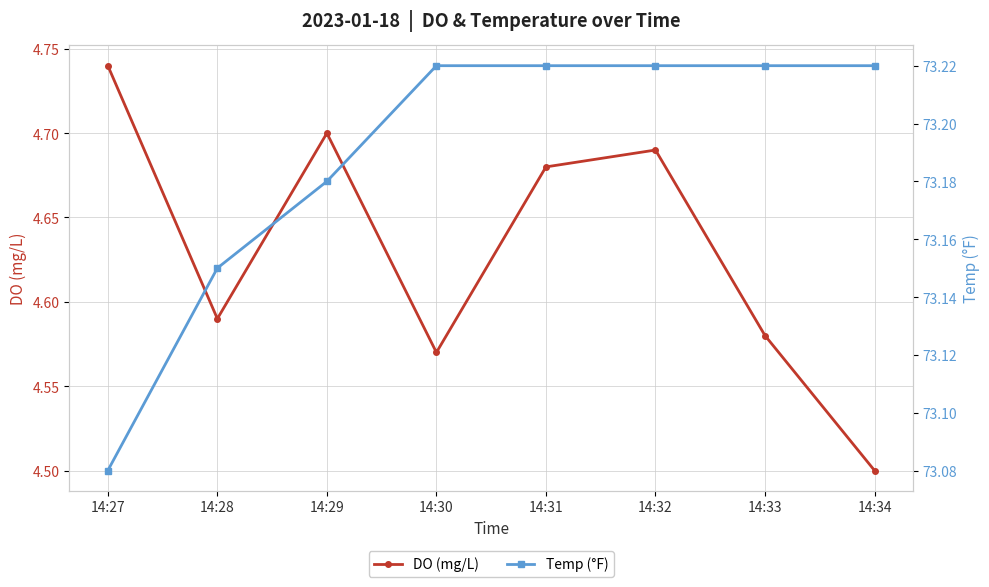

At 14:33, list the series in order from largest to smallest.

Temp (°F), DO (mg/L)